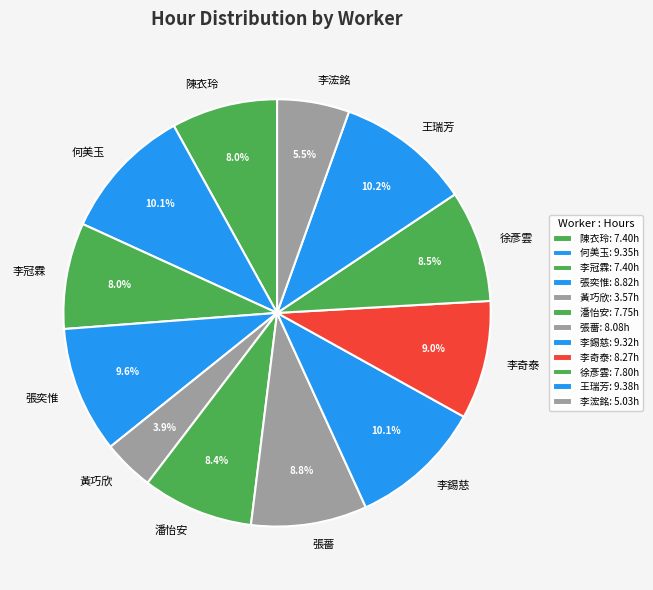

What is the ratio of the value at 何美玉 to the value at 李錫慈?

1.0